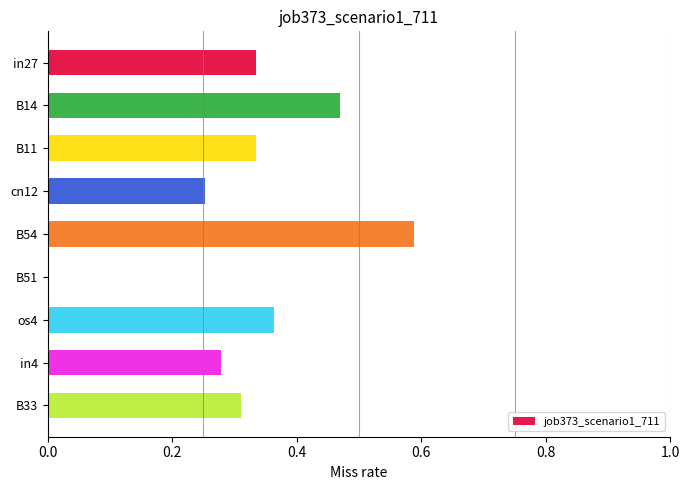

The chart shows a value of 0.3 at B51. True or false?

False